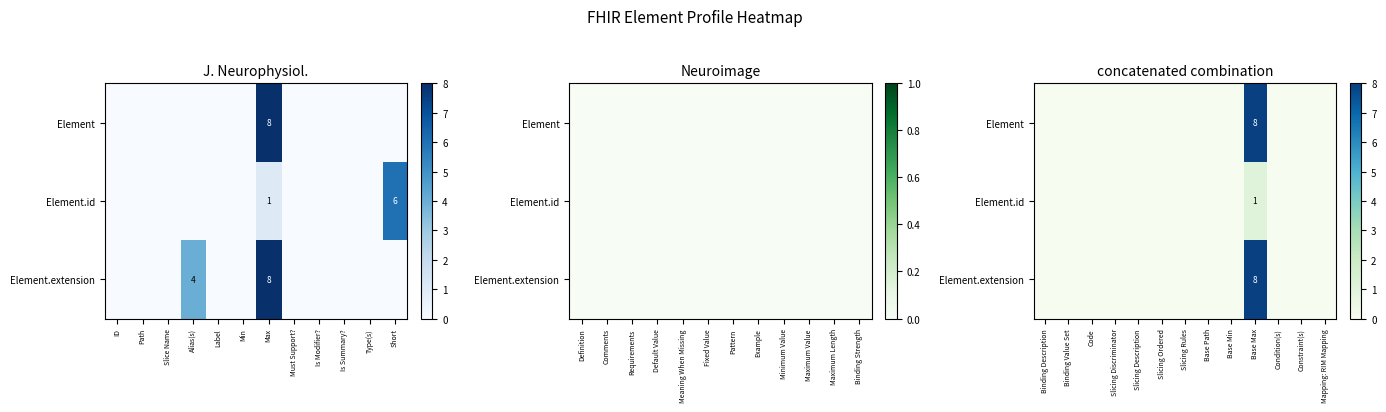

List the series in order of their peak value, highest first.

Element, Element.extension, Element.id